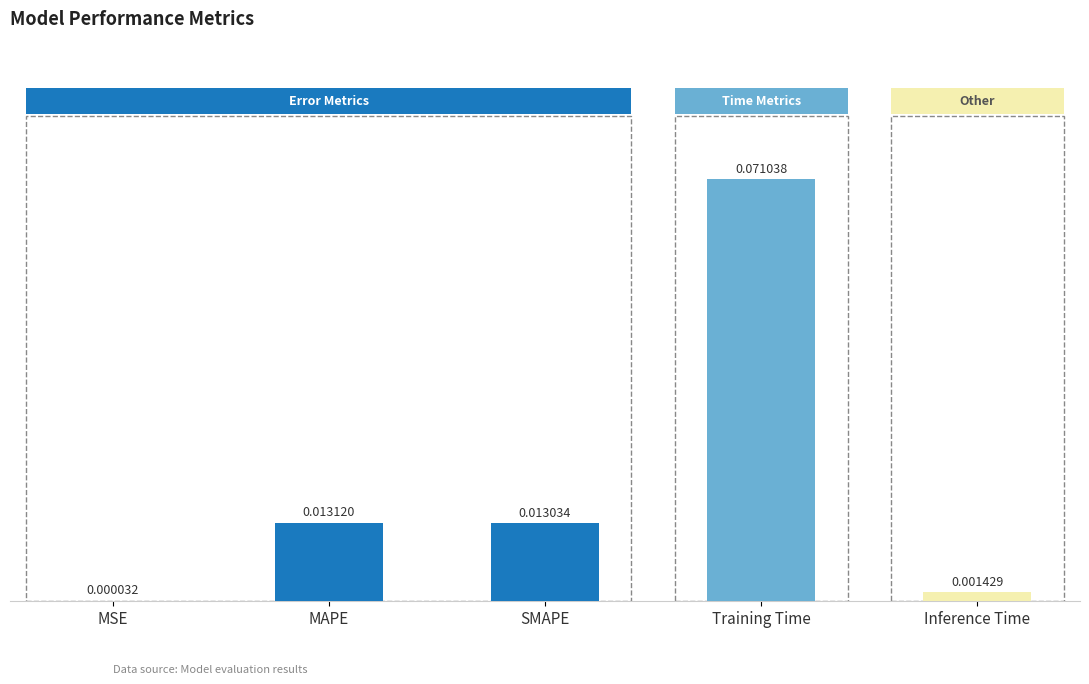

Which category has the highest value across all series?

Training Time